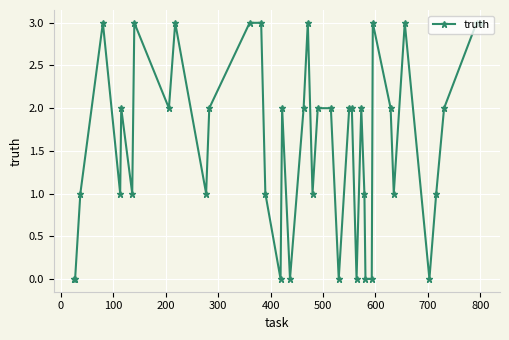

How many values are between 1 and 3?

31